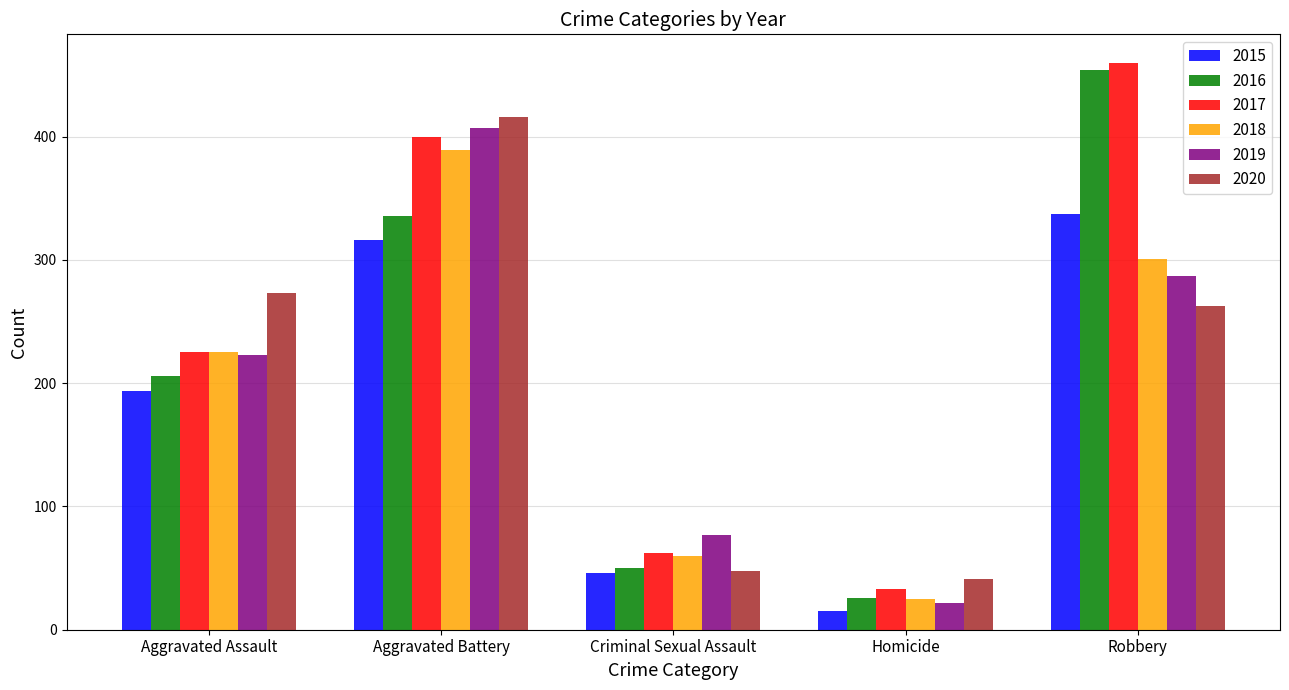

What is the spread (max minus min) of values at Aggravated Battery?

100